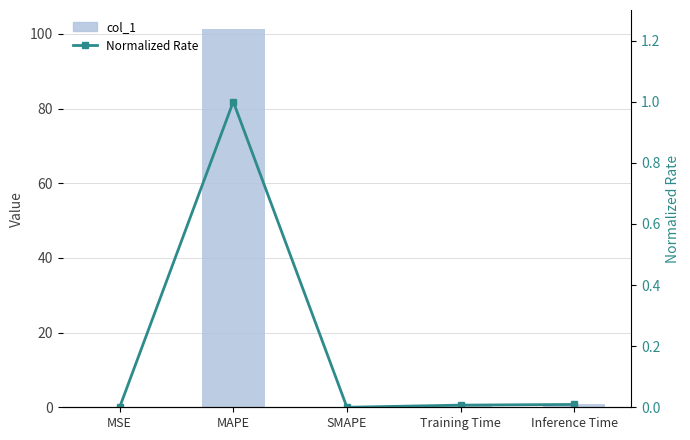

True or false: Normalized Rate has a value of 1.0 at MAPE.

True